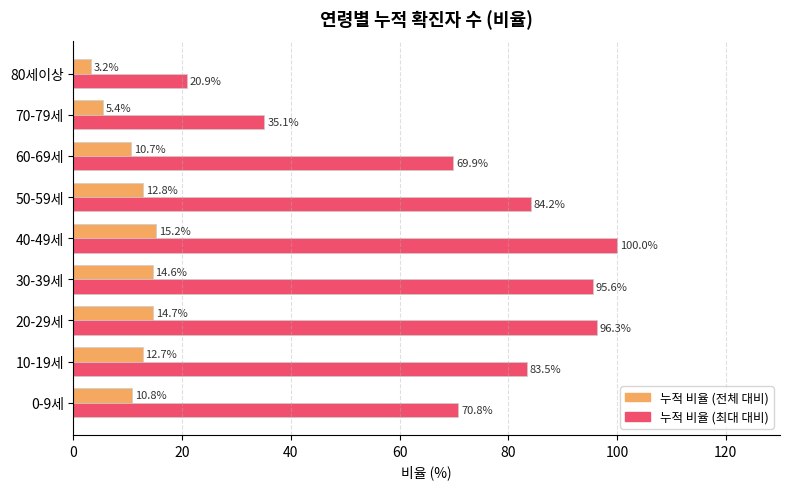

Is the value of 누적 비율 (전체 대비) at 30-39세 greater than the value of 누적 비율 (최대 대비) at 20-29세?

No